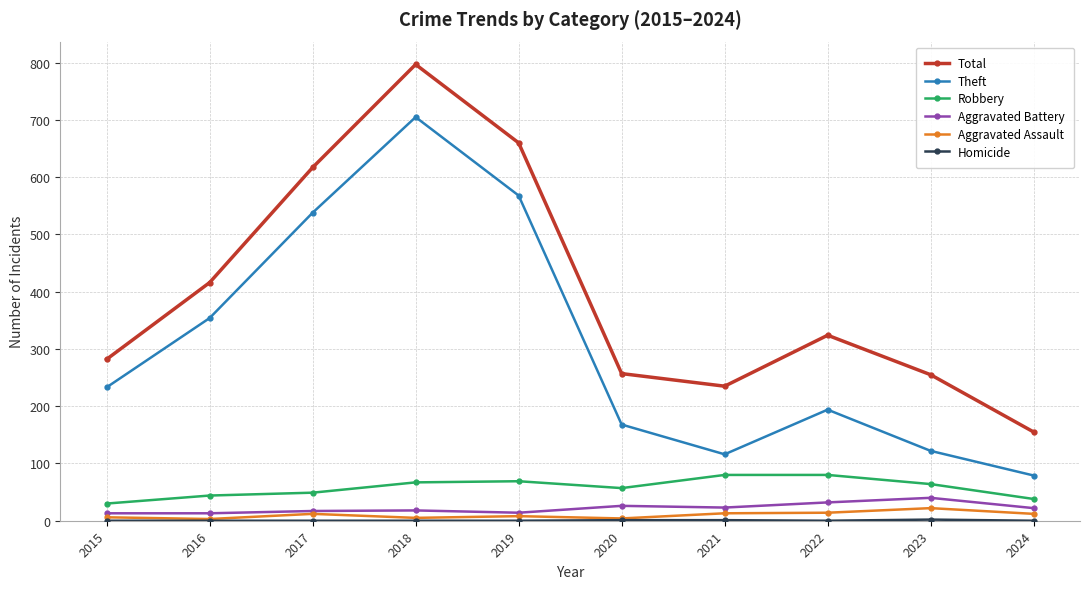

Count the number of categories in the chart.

10